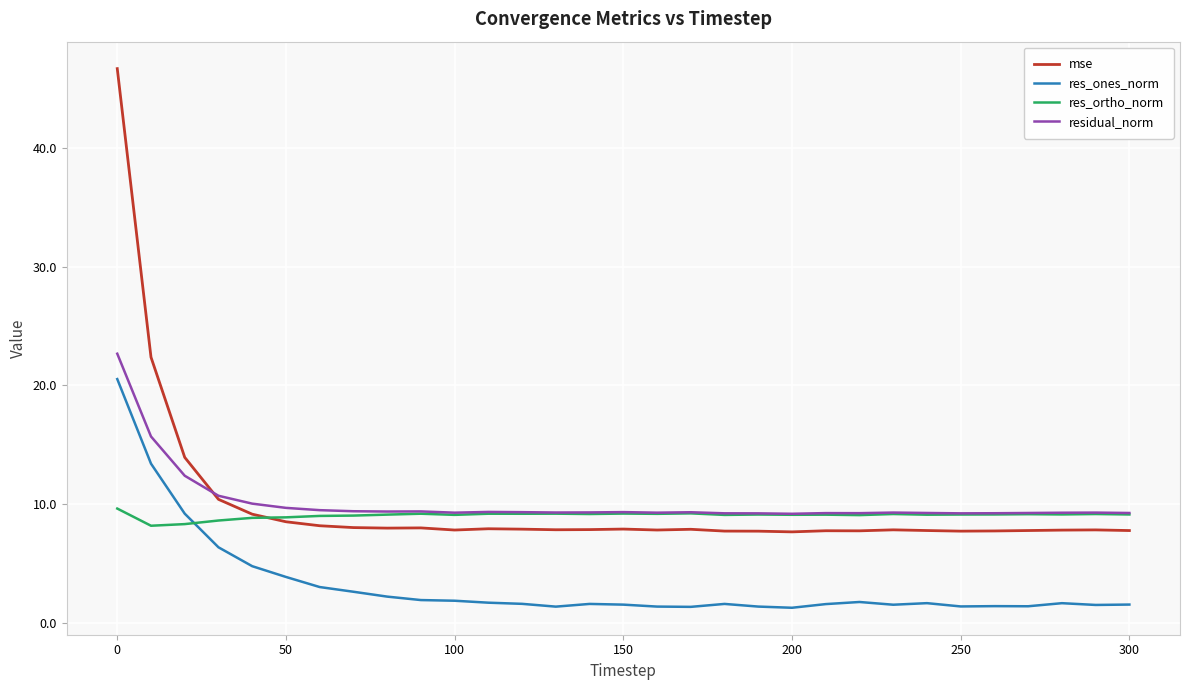

What is the highest value of the res_ortho_norm series?

9.6